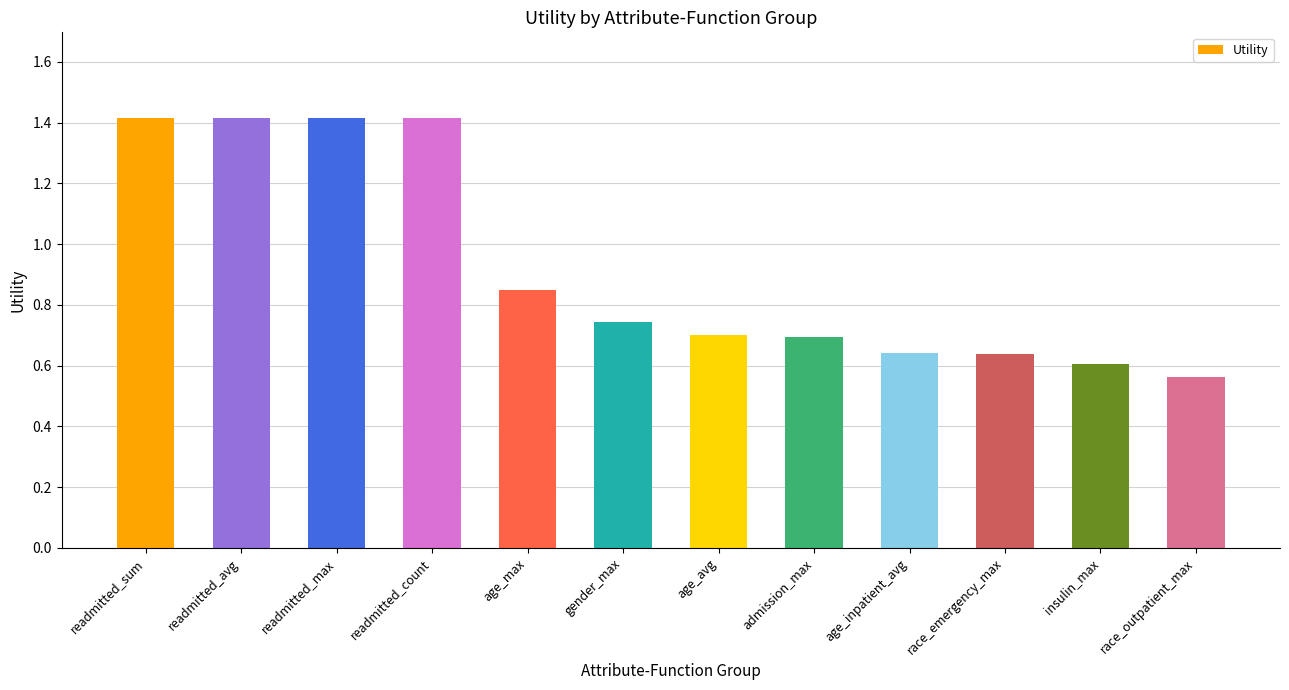

Is it true that the value at race_outpatient_max is 0.6?

True